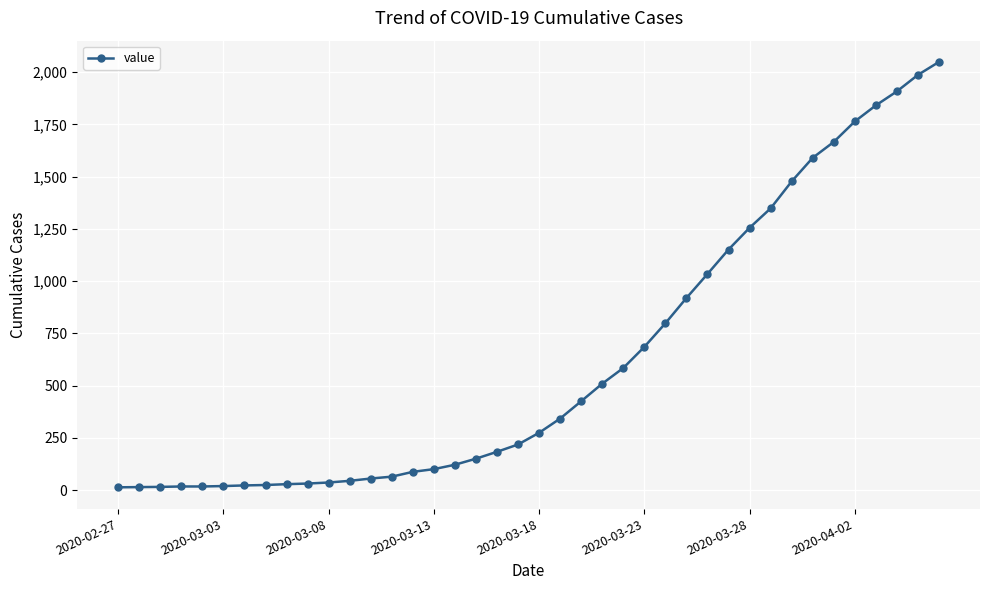

What is the greatest value displayed?

2049